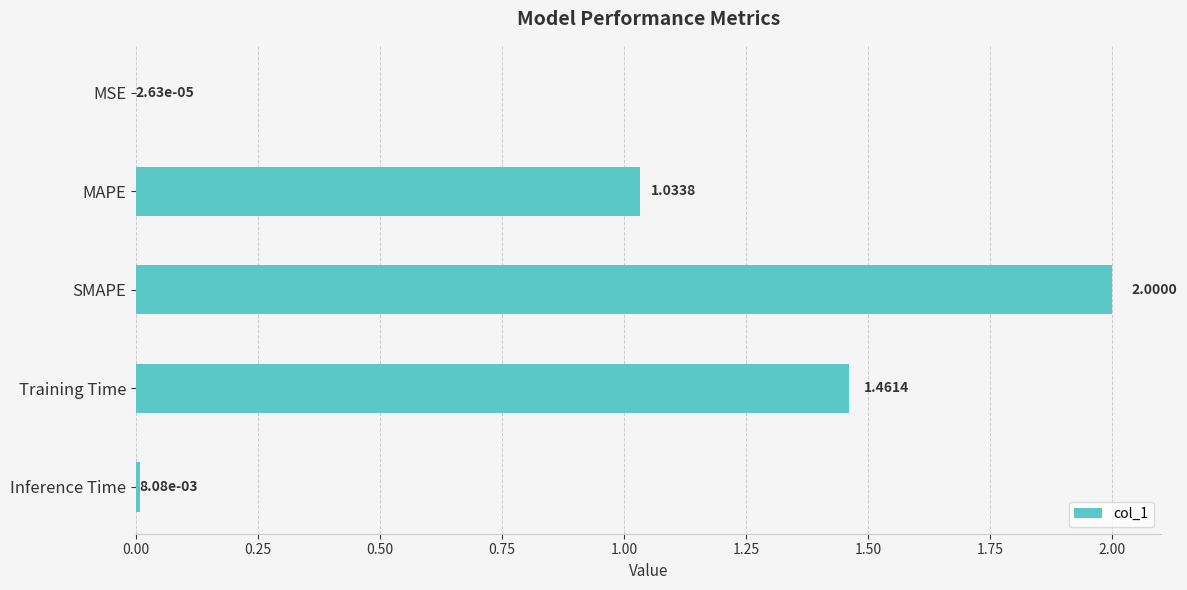

Where is the data nearest to the value 1?

MAPE